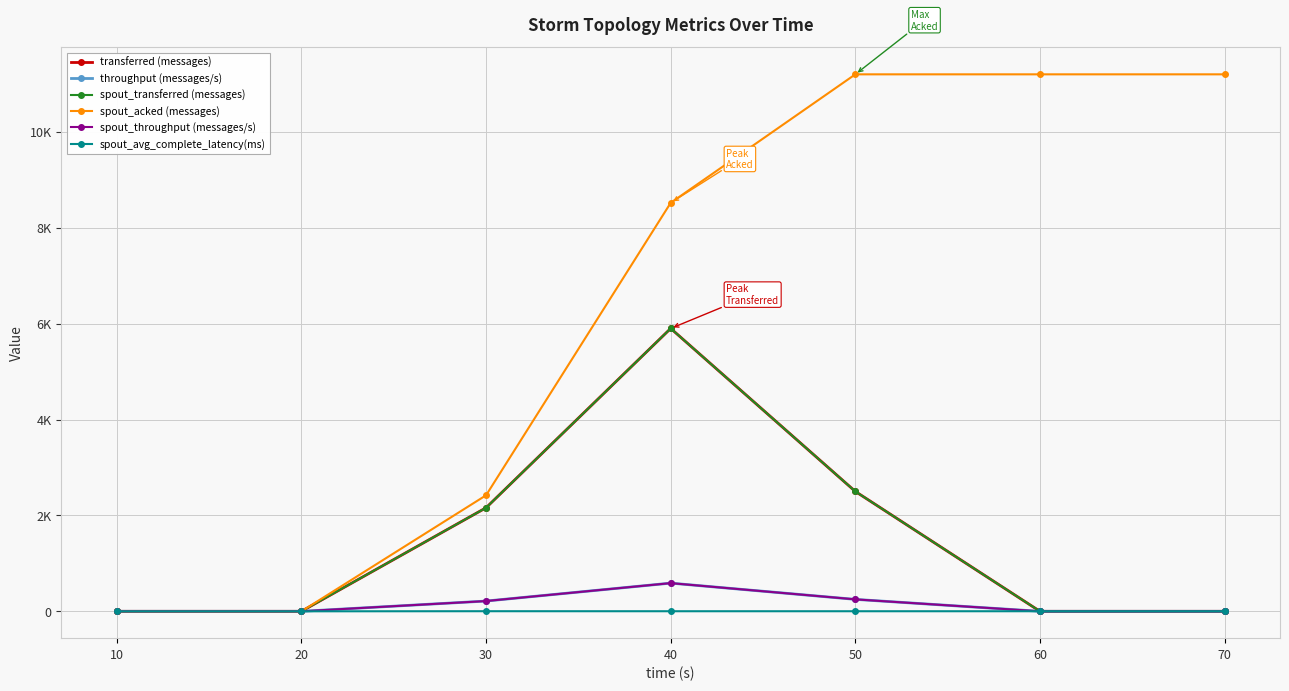

How many times do spout_avg_complete_latency(ms) and throughput (messages/s) cross each other?

1